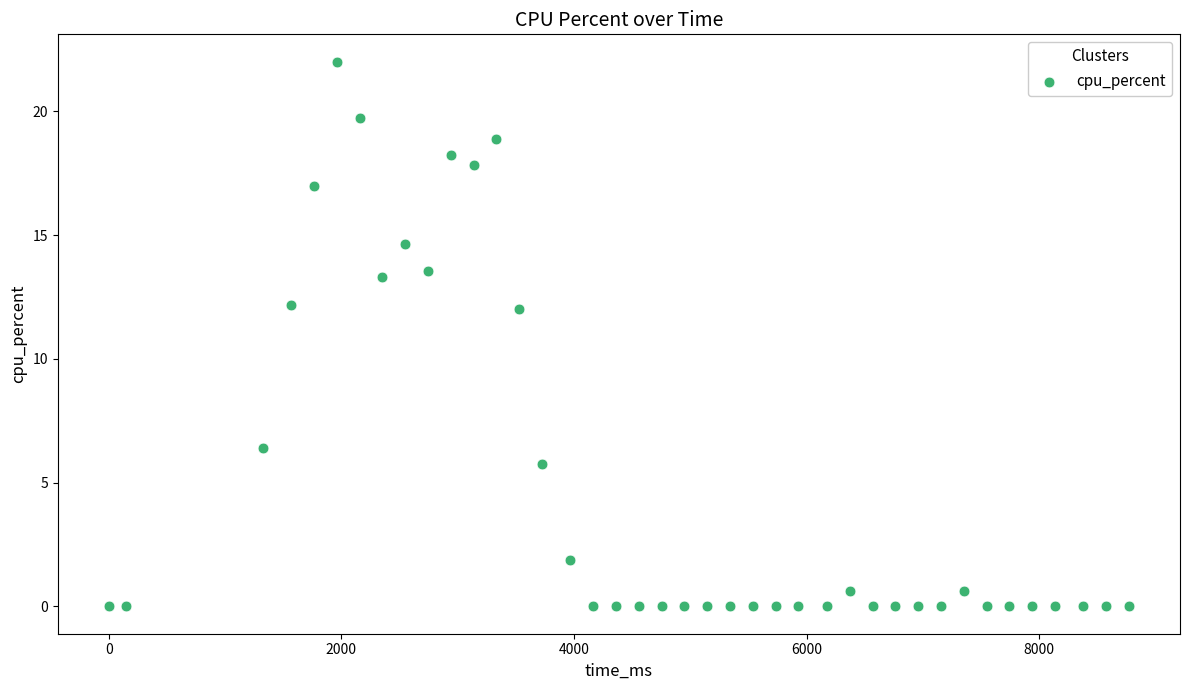

What is the range of X values (max minus min)?

8771.0